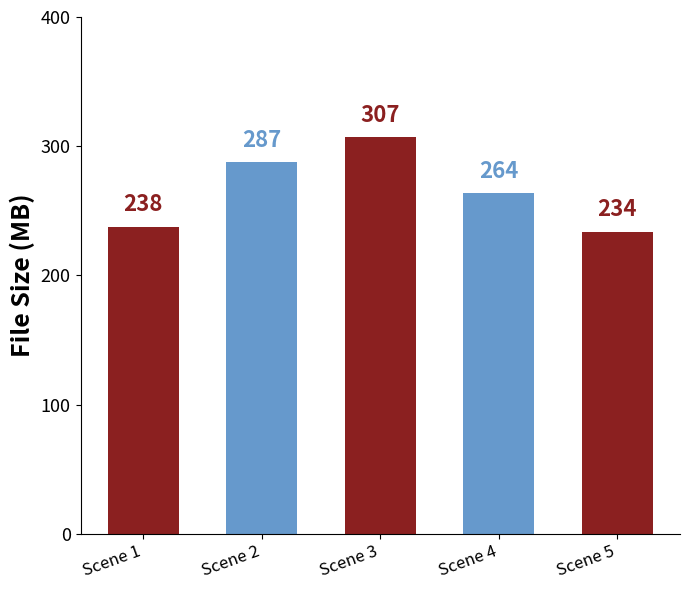

What is the maximum value shown in the chart?

307.2